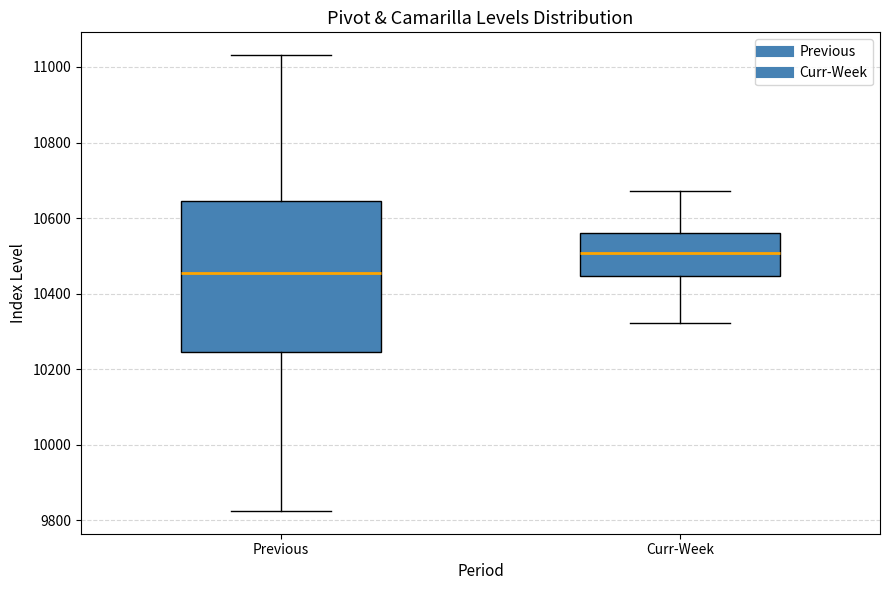

Reading left to right, transcribe this box plot: for each box, give where its median line is, the range the box spans, and where its two whiskers end, as read against the y-axis. The values are not printed on the chart, so give them approximately, as read against the axis.

Previous: median 10460, box 10240 to 10640, whiskers 9820 to 11040
Curr-Week: median 10500, box 10440 to 10560, whiskers 10320 to 10680